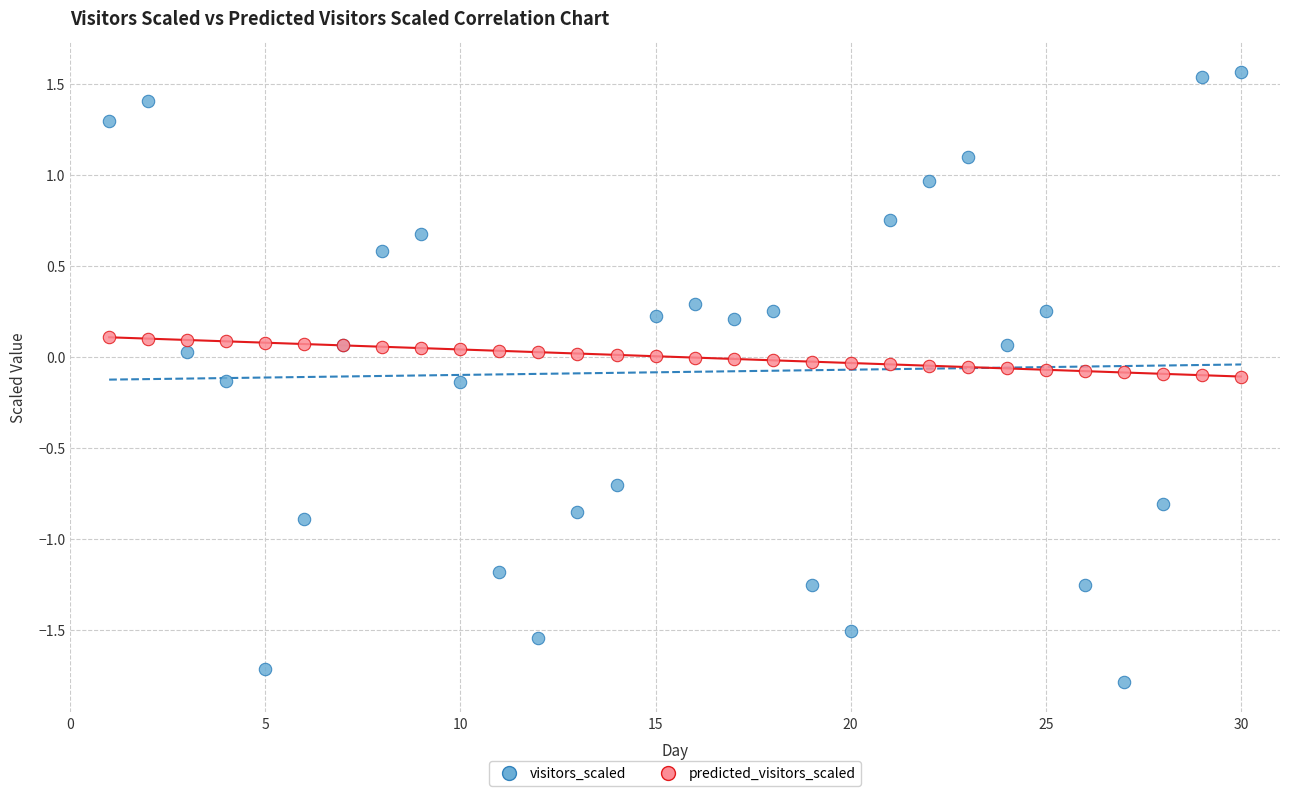

What is the X range (max minus min) for the scatter plot?

29.0